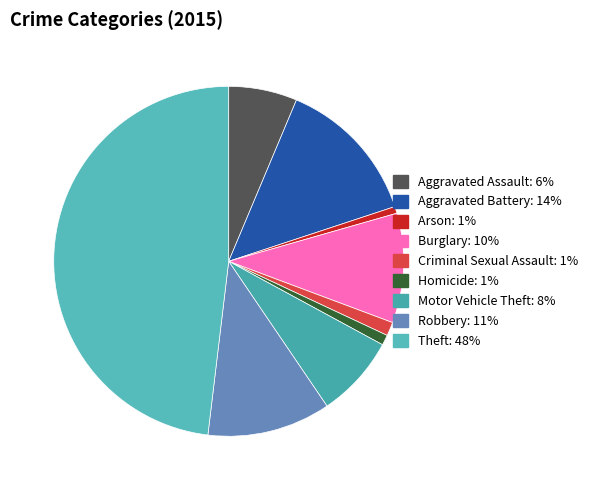

Which slice is the largest?

Theft